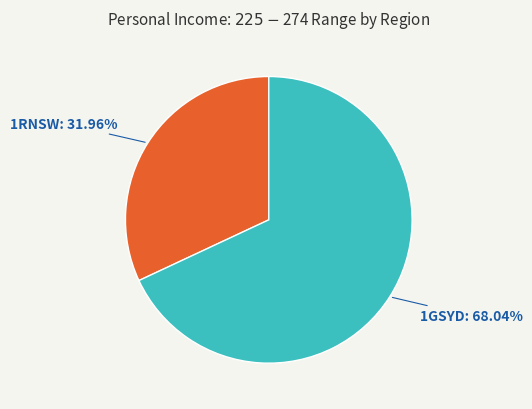

What percentage is NOT represented by 1RNSW?

68.0%